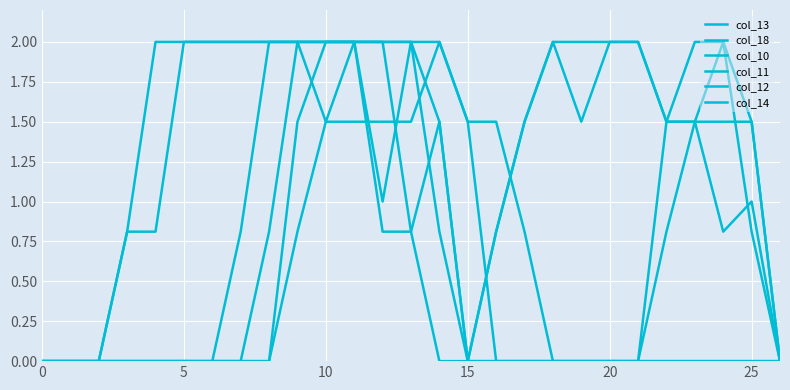

How many lines are shown in the chart?

6